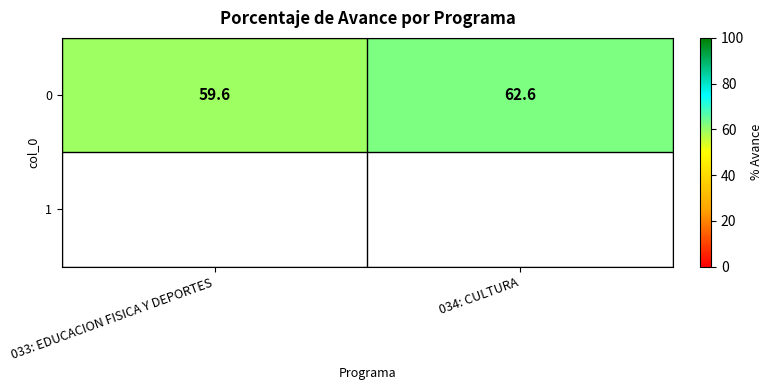

Which category has the lowest value across all series?

033: EDUCACION FISICA Y DEPORTES